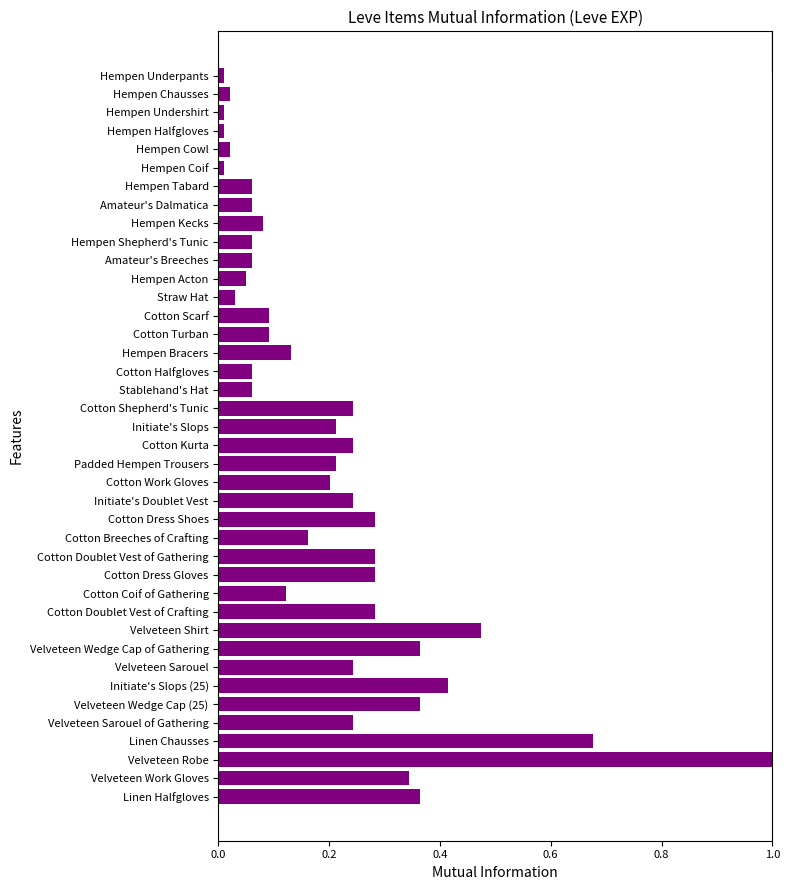

True or false: the data shows 0.1 at Hempen Acton.

True